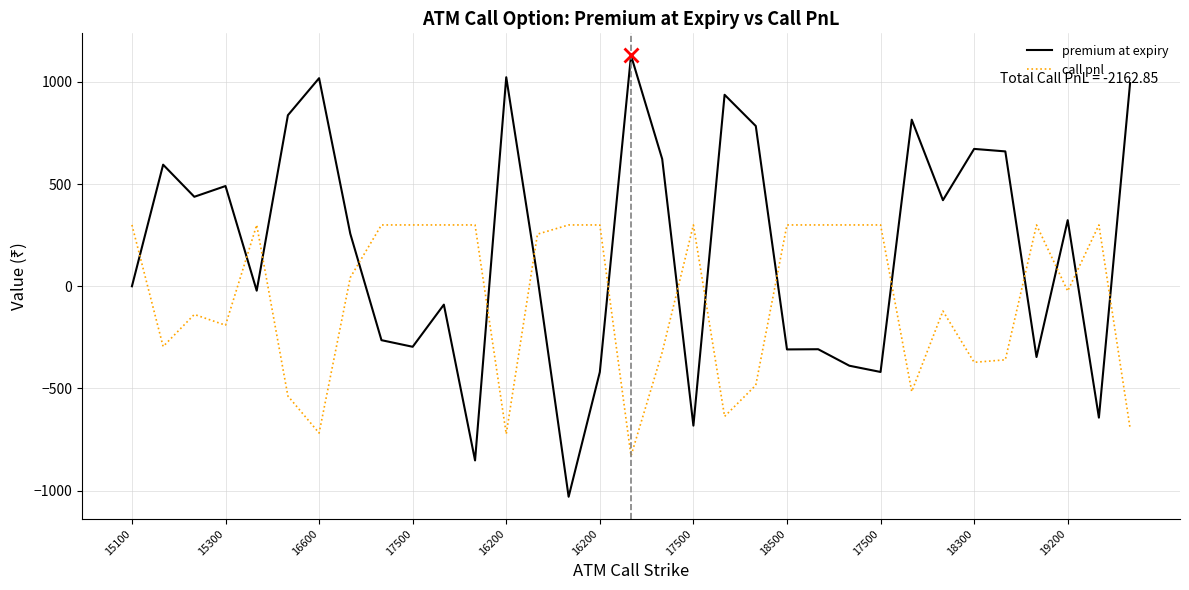

How many lines are shown in the chart?

2